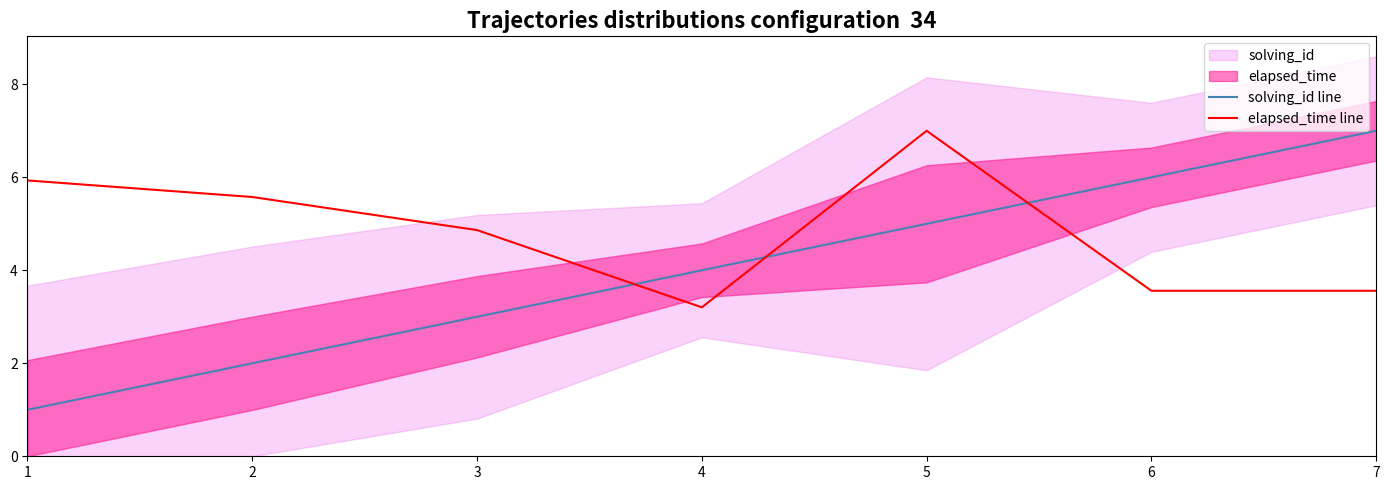

At which label does elapsed_time line first exceed 4?

1